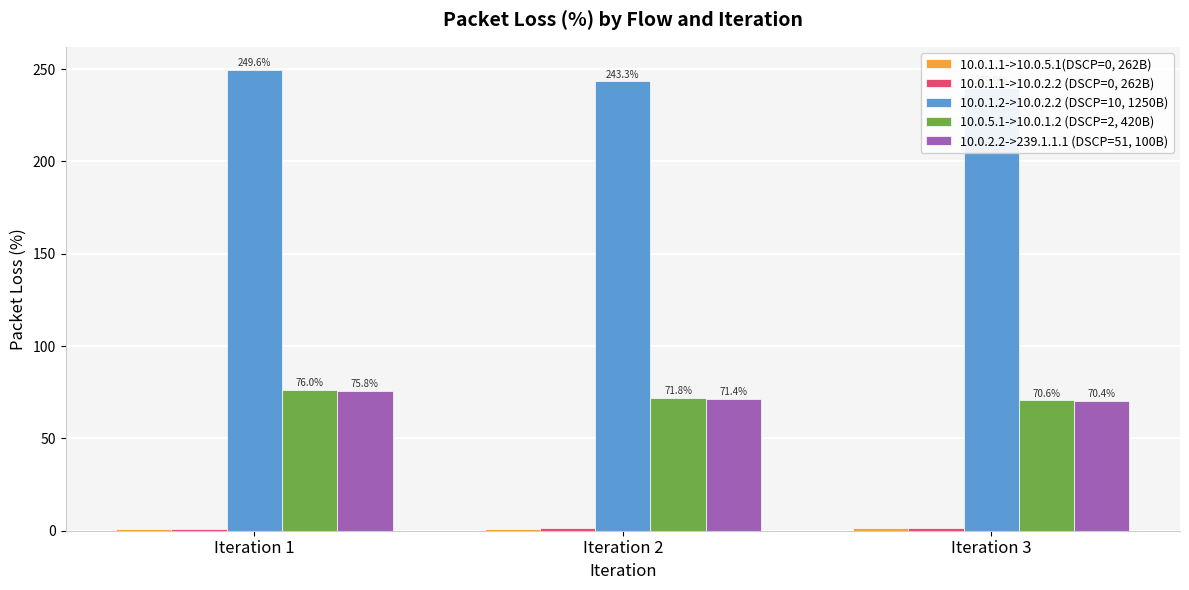

The 10.0.1.2->10.0.2.2 (DSCP=10, 1250B) series shows 402.2 at Iteration 2. True or false?

False